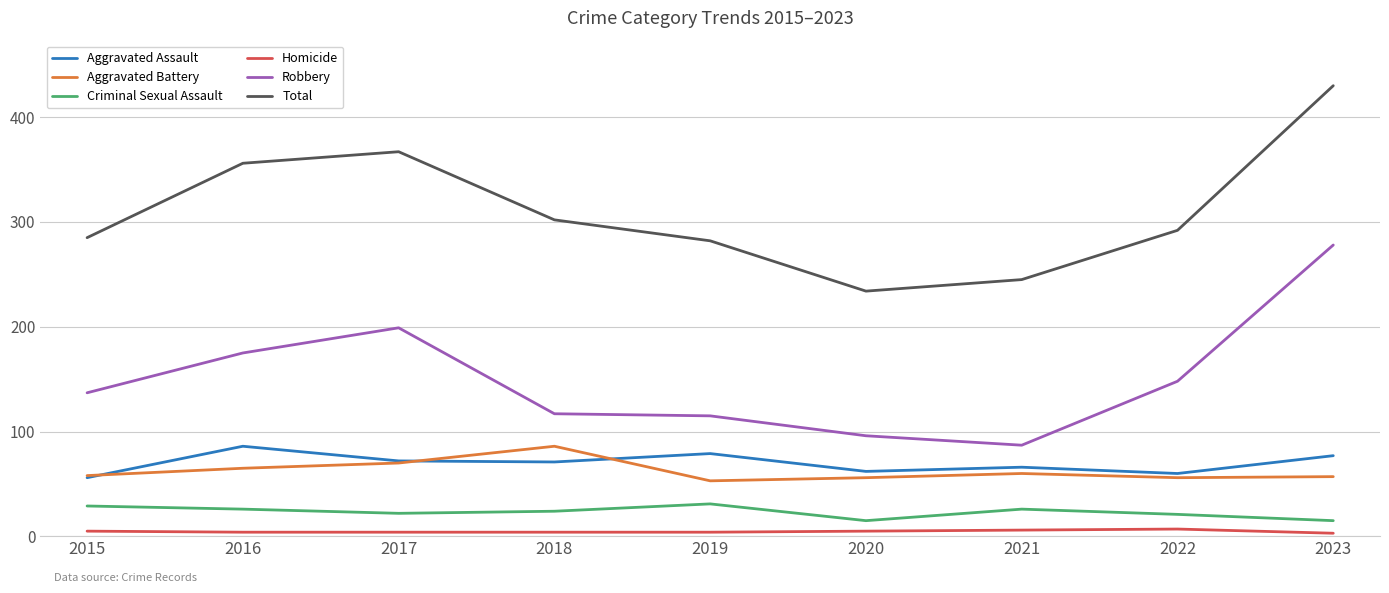

What is the difference between the highest and lowest values at 2022?

285